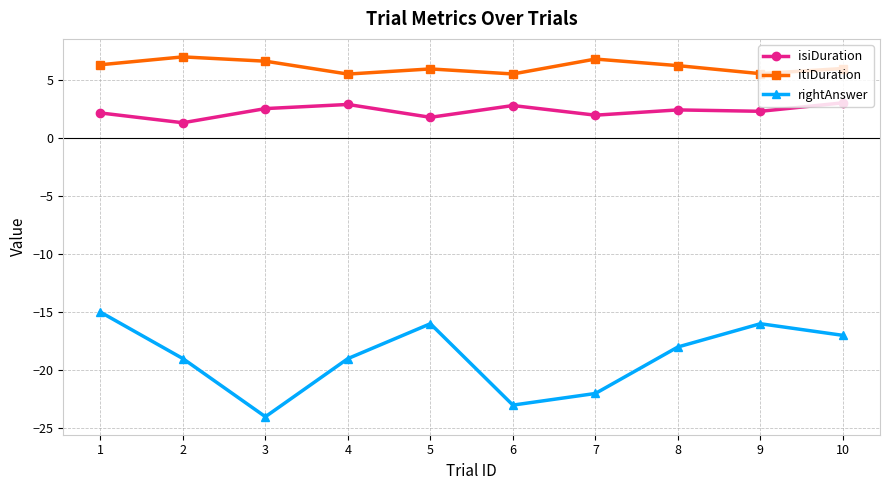

Rank the series by their average value, from highest to lowest.

itiDuration, isiDuration, rightAnswer